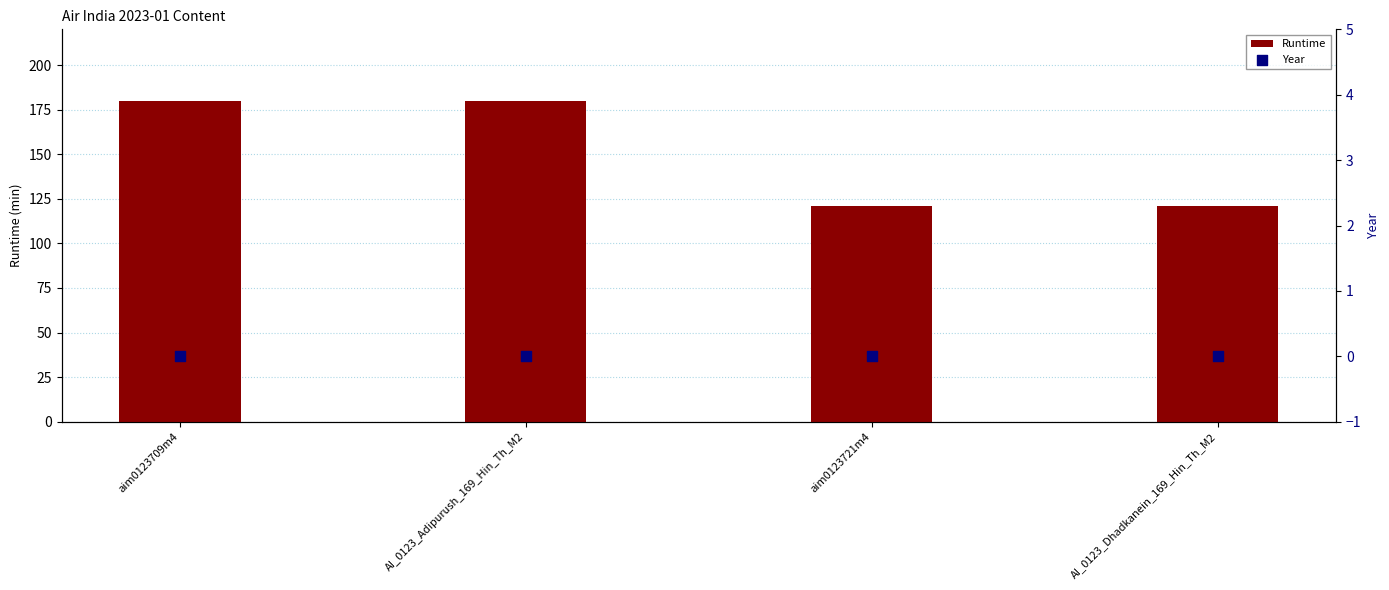

What is the total value across all series at AI_0123_Adipurush_169_Hin_Th_M2?

180